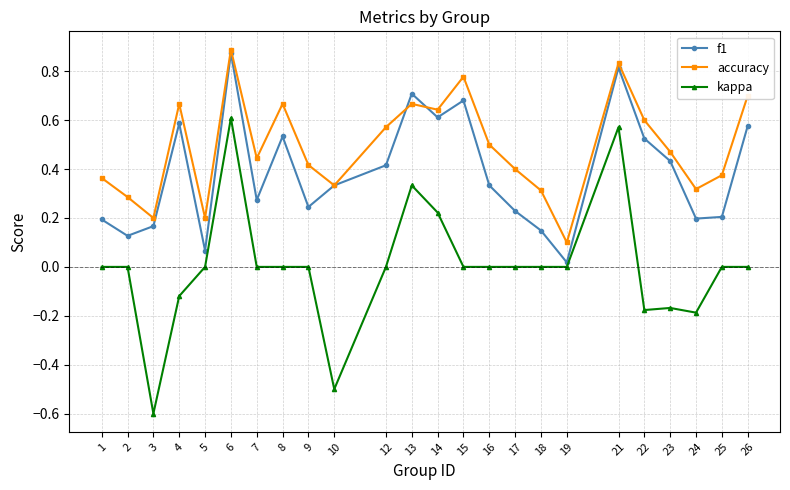

After their last crossing, which series has the higher values: accuracy or f1?

accuracy